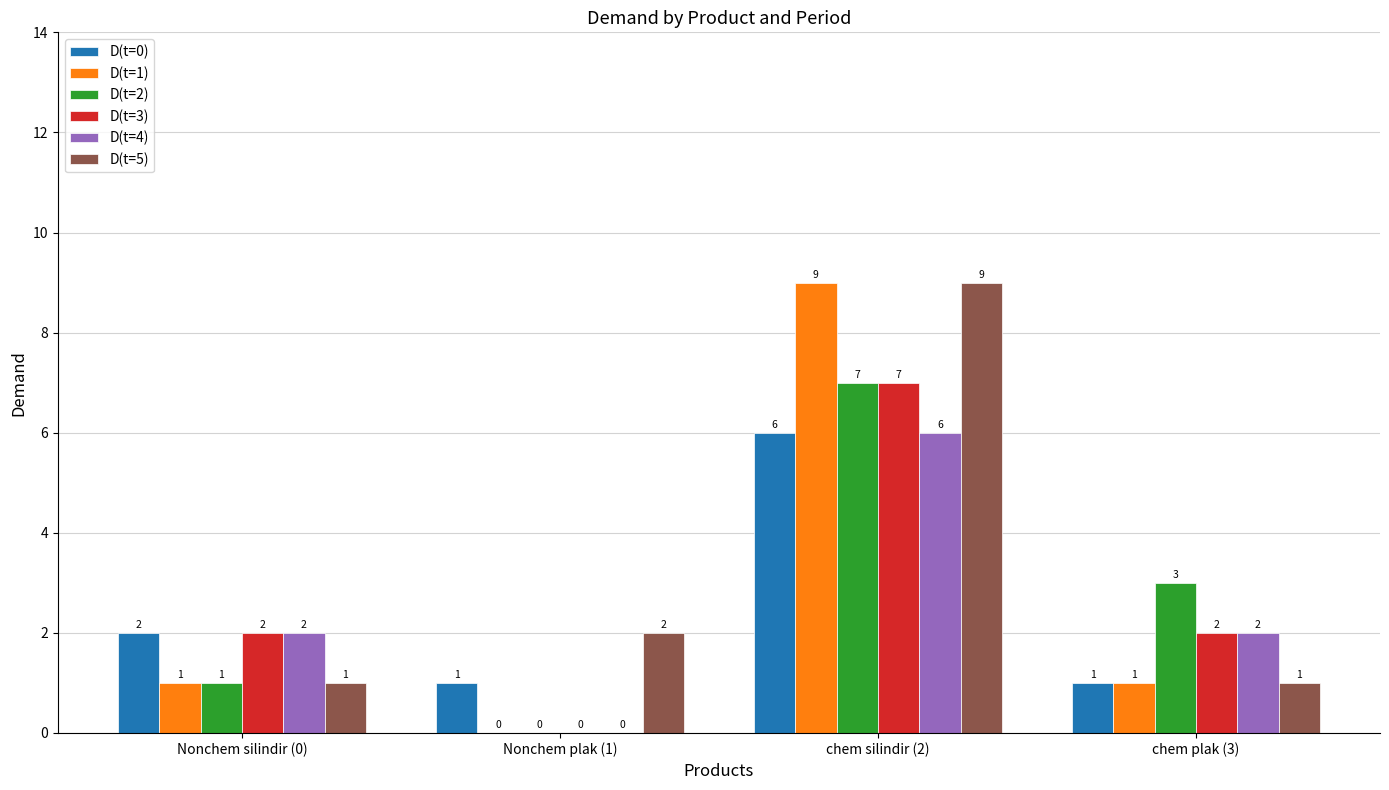

What is the average value of the D(t=1) series?

3